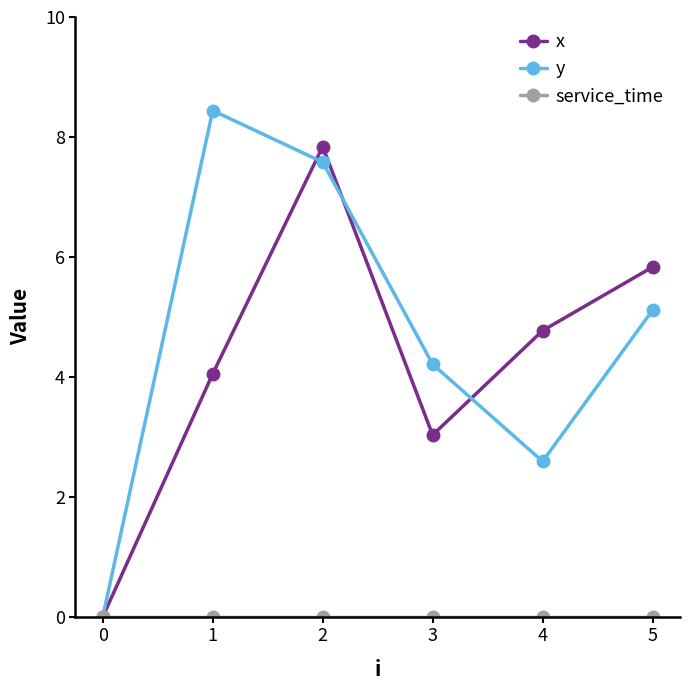

How many categories are shown in the chart?

6